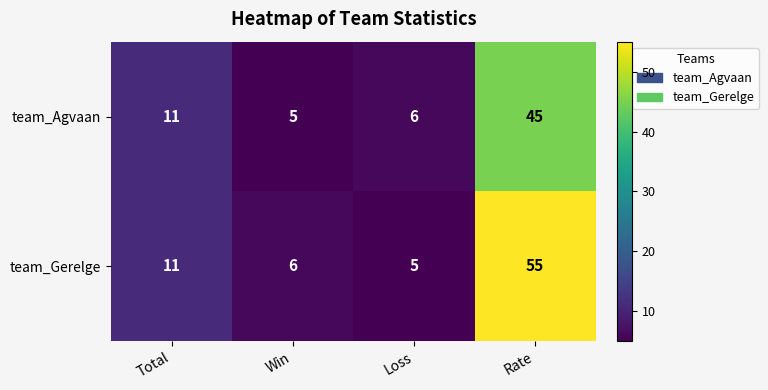

Reading right to left, extract all data points from this chart.

team_Agvaan: Rate=45	Loss=6	Win=5	Total=11
team_Gerelge: Rate=55	Loss=5	Win=6	Total=11